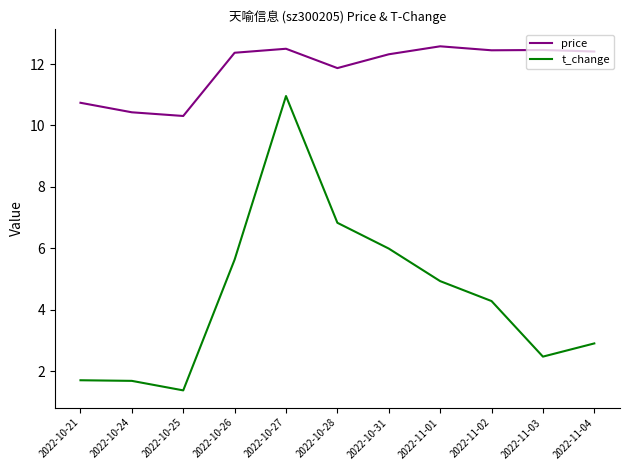

At which label is price closest to 11?

2022-10-21